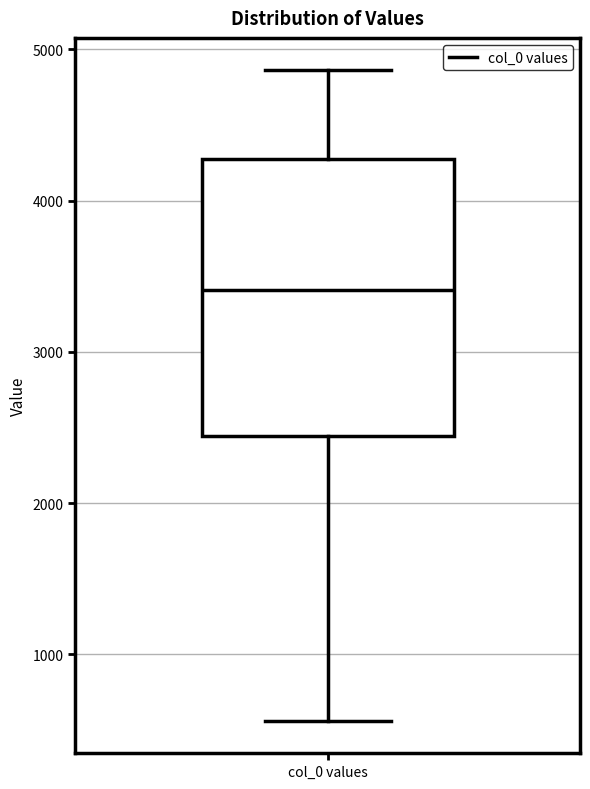

Transcribe this box plot: give where the median line is, the range the box spans, and where the two whiskers end, as read against the y-axis. The values are not printed on the chart, so give them approximately, as read against the axis.

median 3400, box 2400 to 4300, whiskers 600 to 4900